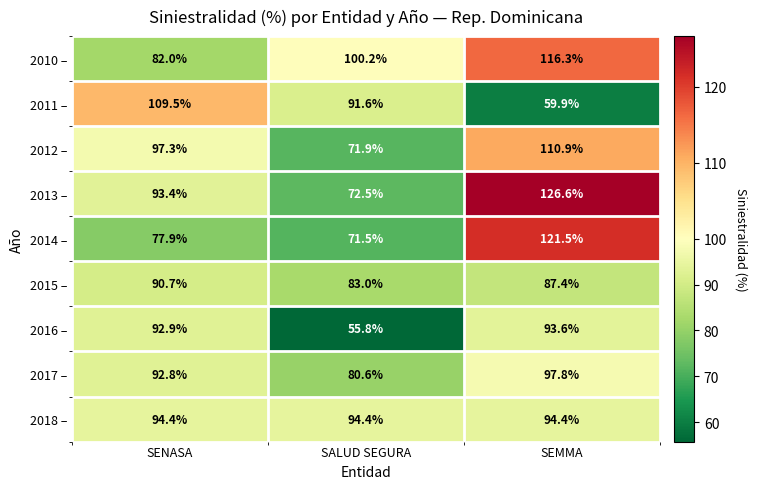

Which category has the highest value in the 2010 – series?

SEMMA